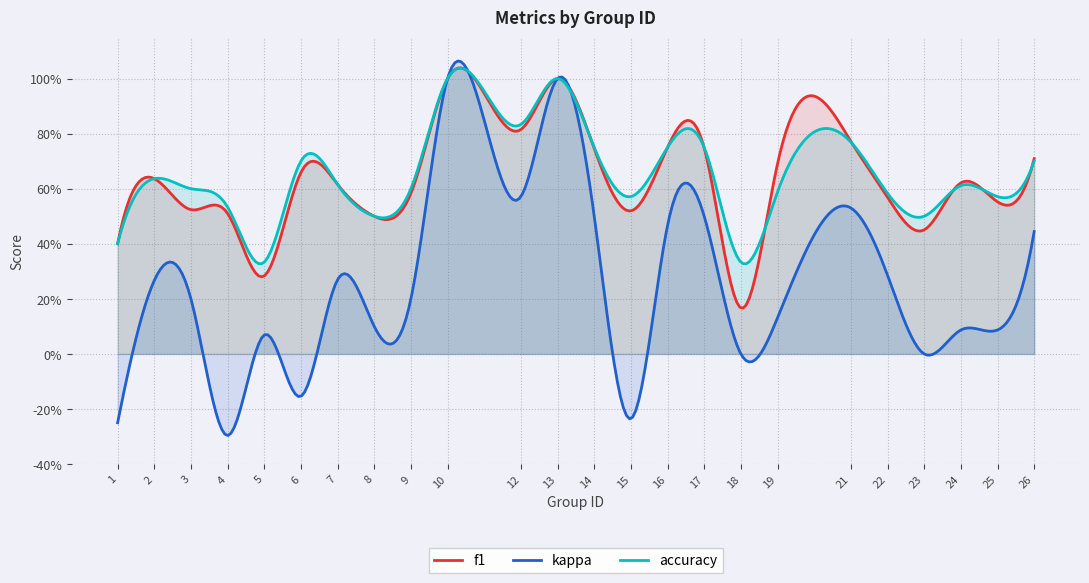

Which category has the highest value in the kappa series?

10